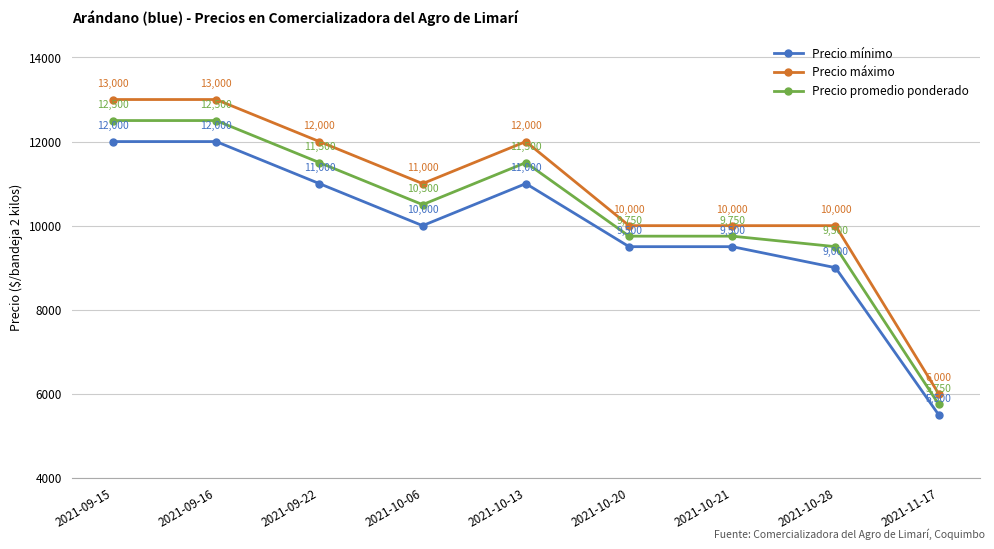

What are all the series names shown in the legend?

Precio mínimo, Precio máximo, Precio promedio ponderado